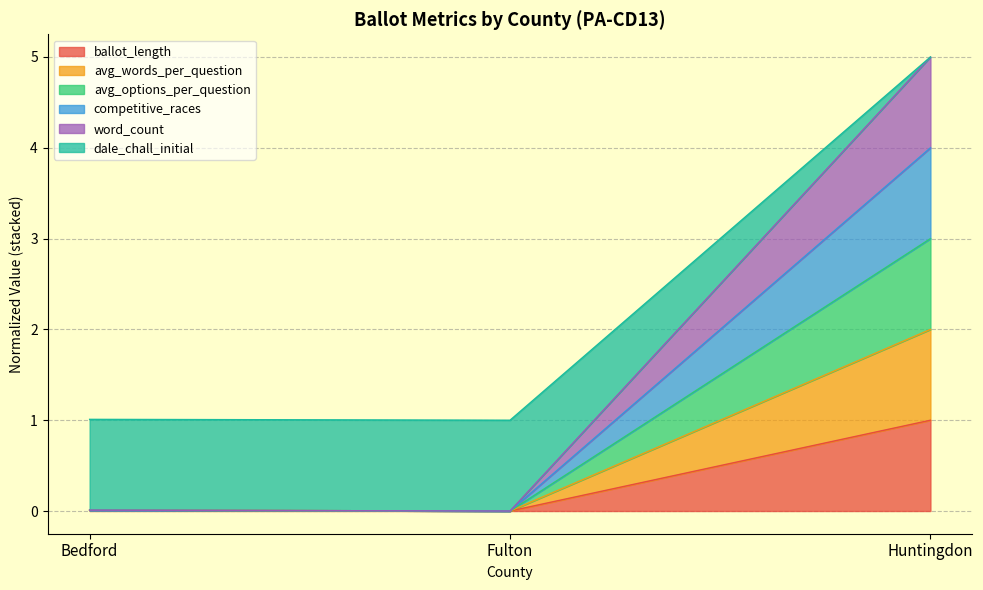

Which label corresponds to the smallest value in the chart?

Fulton